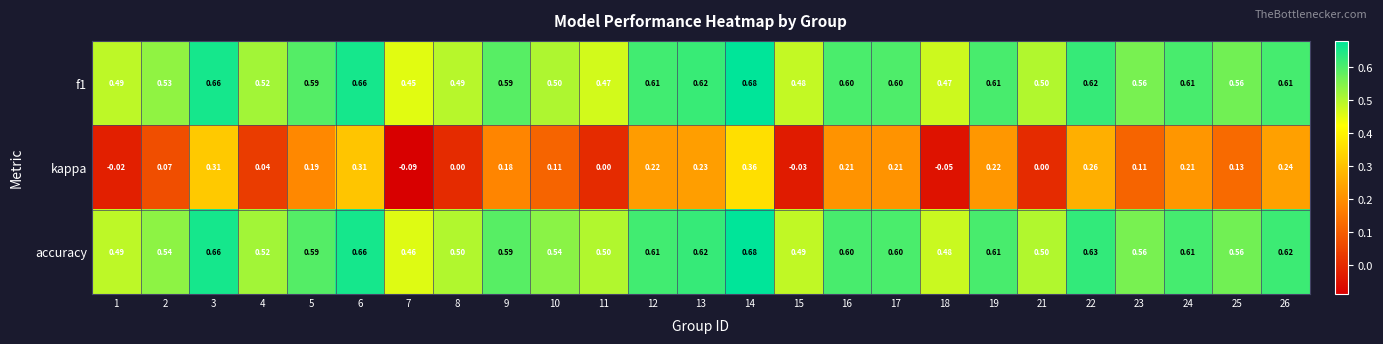

Is the value of accuracy at 13 greater than the value of f1 at 2?

Yes